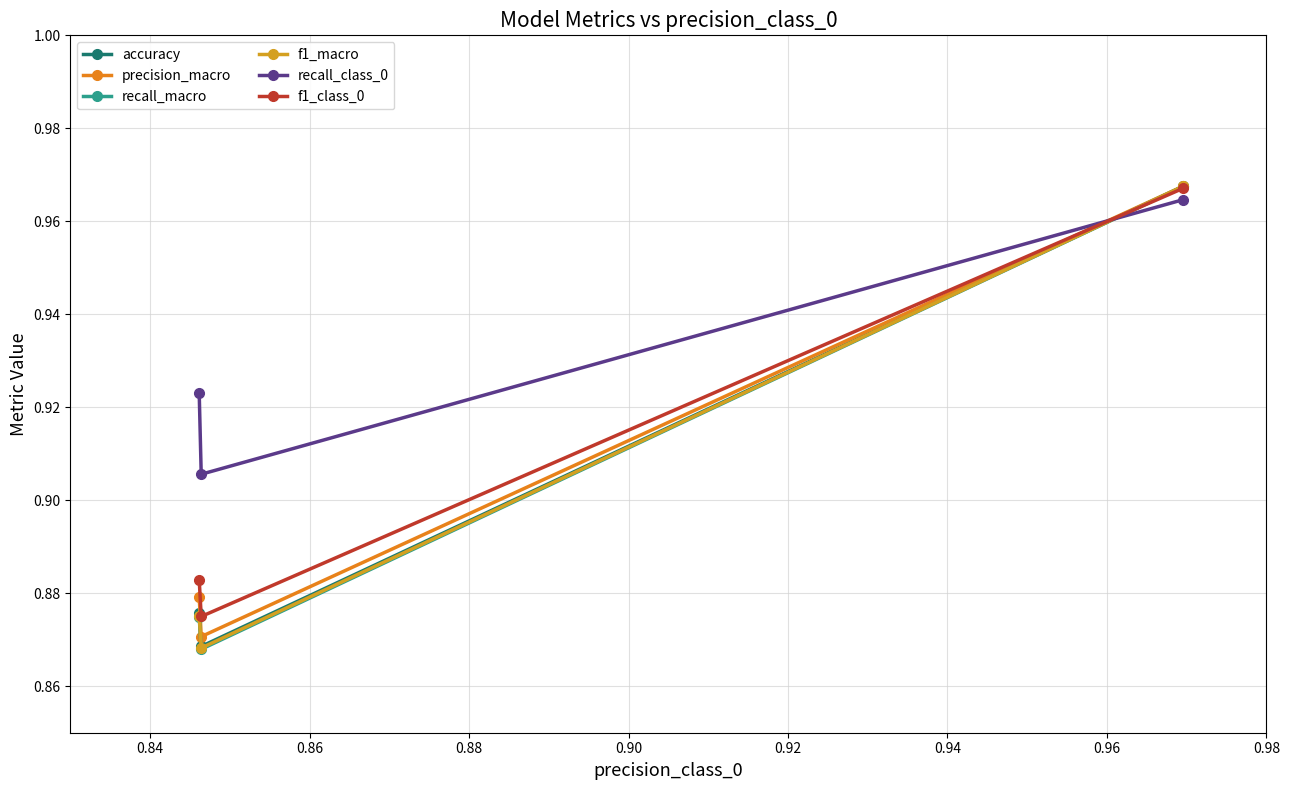

How many data points does each series have?

3